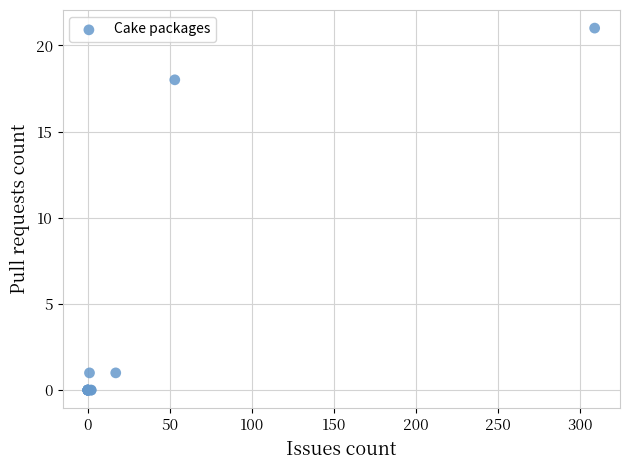

What Y value in the scatter plot is closest to 10?

18